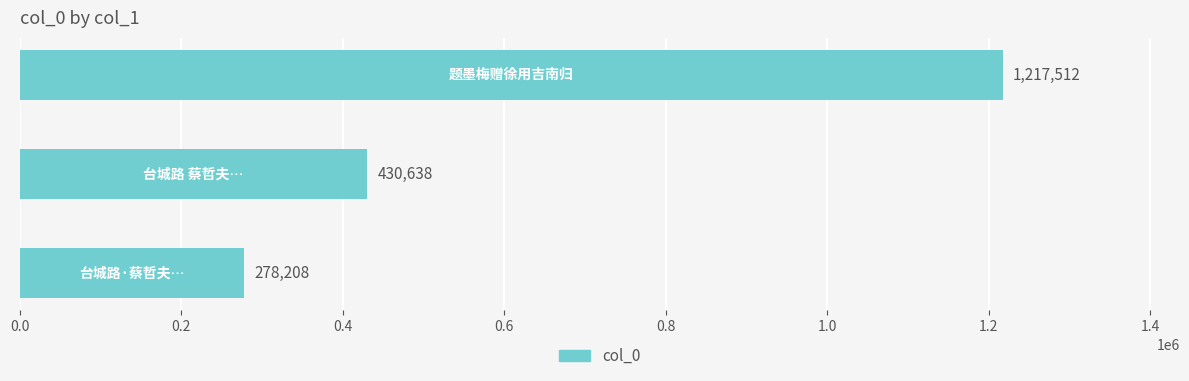

Reading top to bottom, transcribe all the data shown in this chart.

1217512	430638	278208